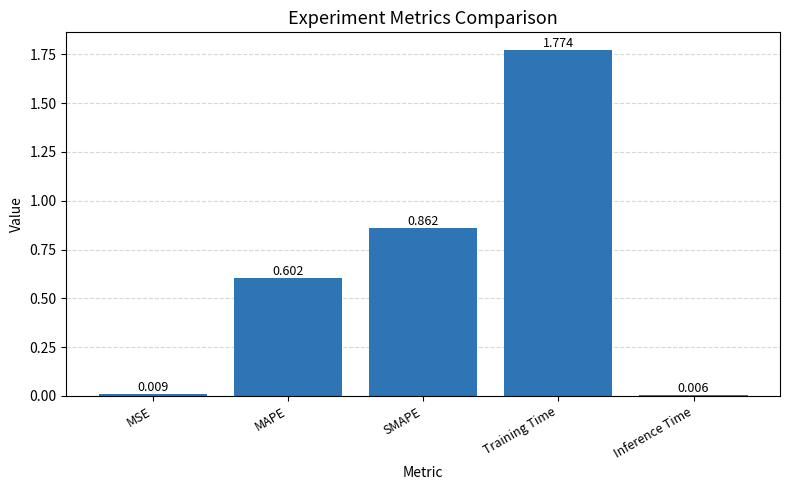

List the labels in order of value, largest first.

Training Time, SMAPE, MAPE, MSE, Inference Time